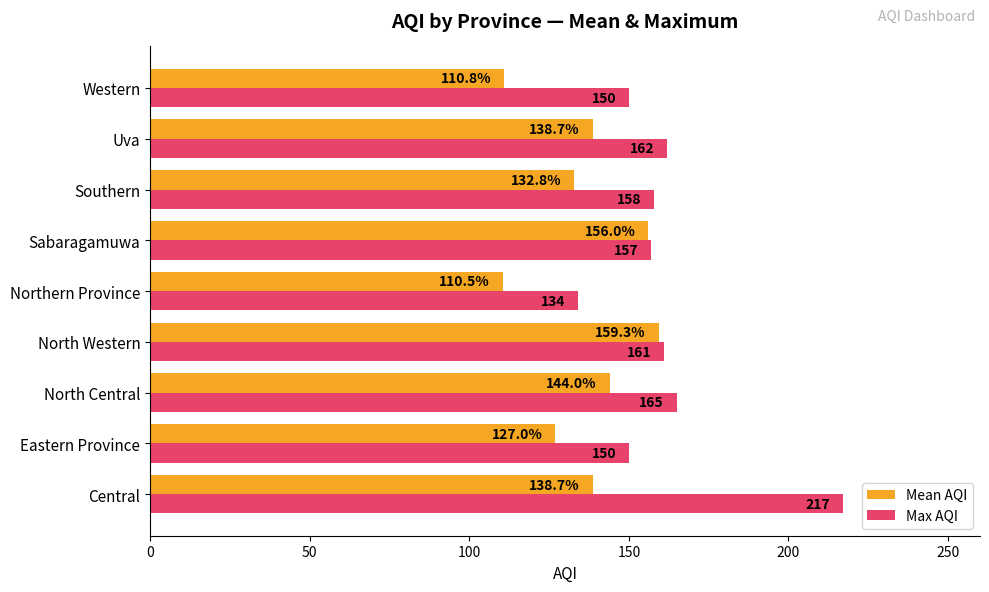

The Max AQI series shows 162.0 at Uva. True or false?

True